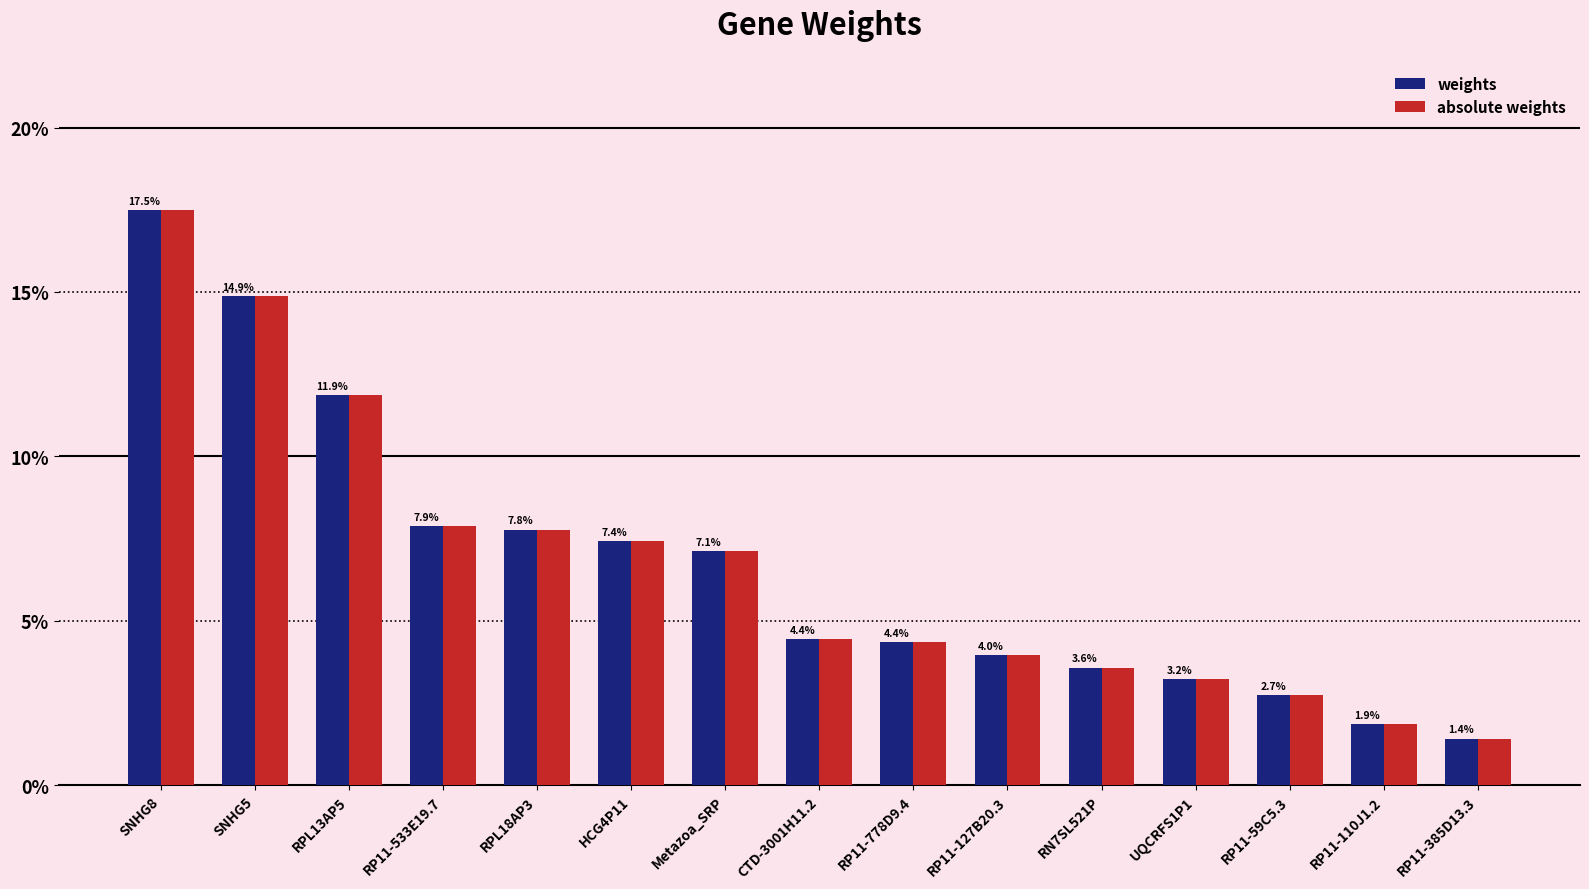

What is the difference between the maximum and minimum values in the absolute weights series?

0.2